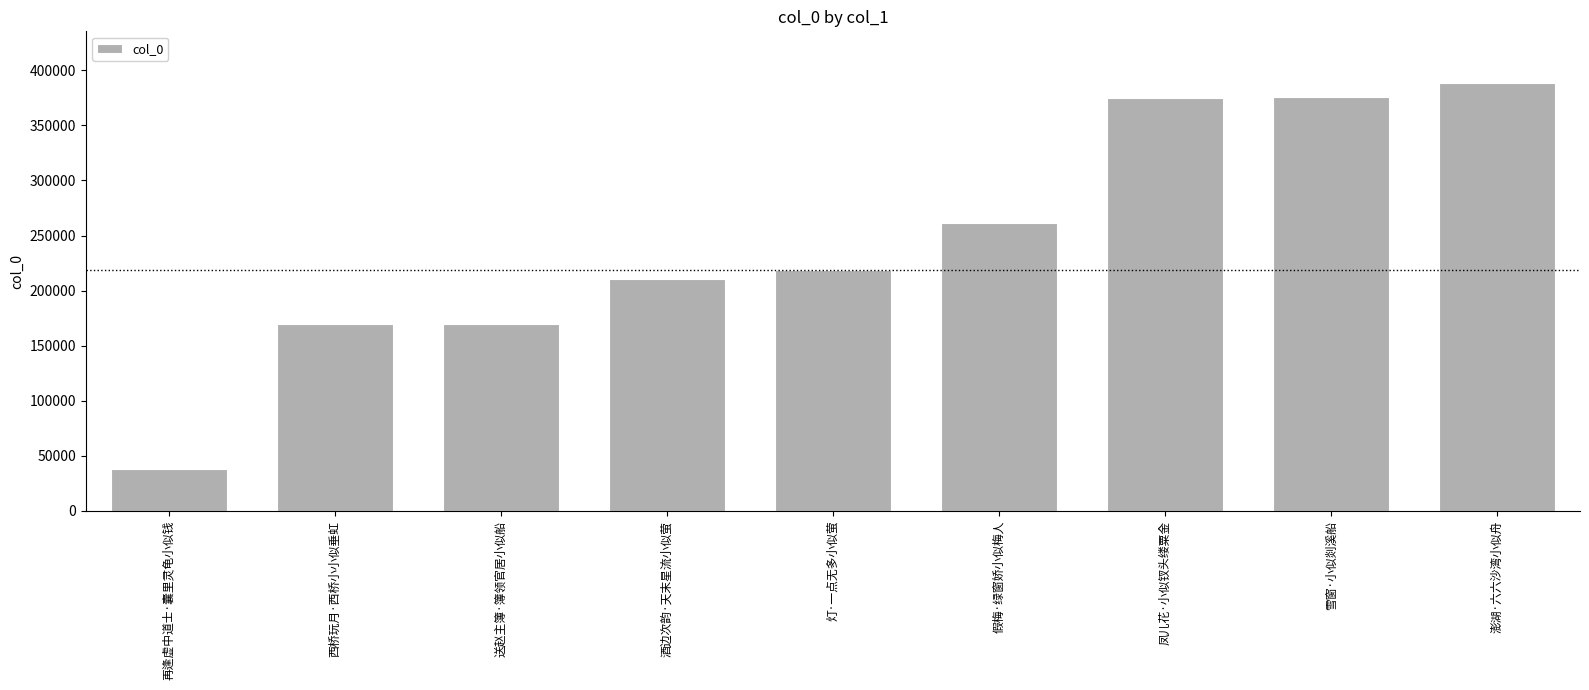

What position from the left is 雪窗·小似剡溪船?

8